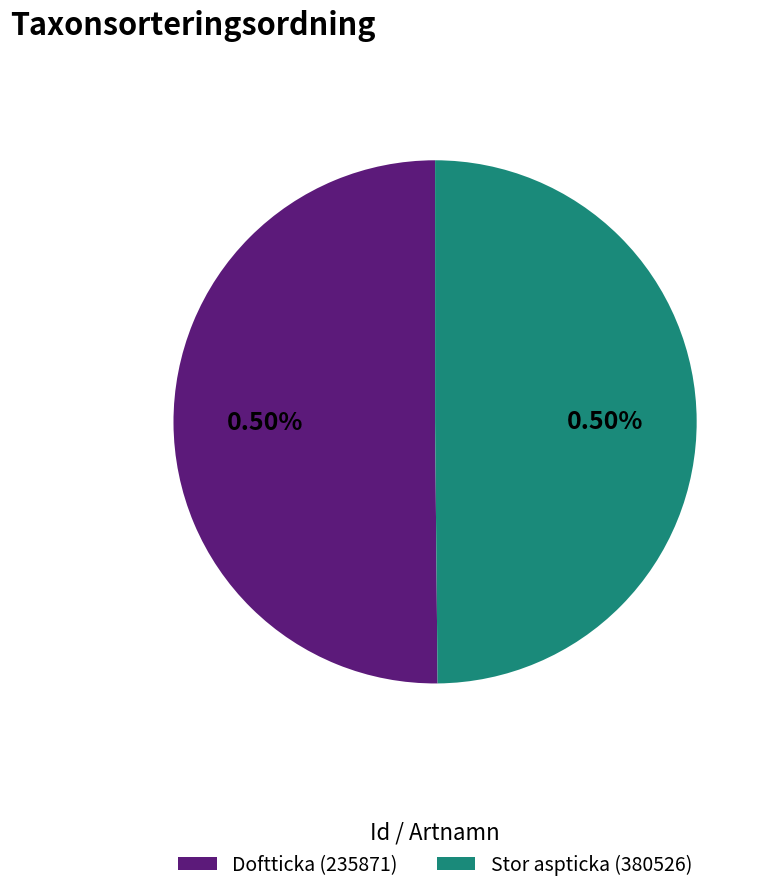

Rank the categories by value from lowest to highest.

380526, 235871